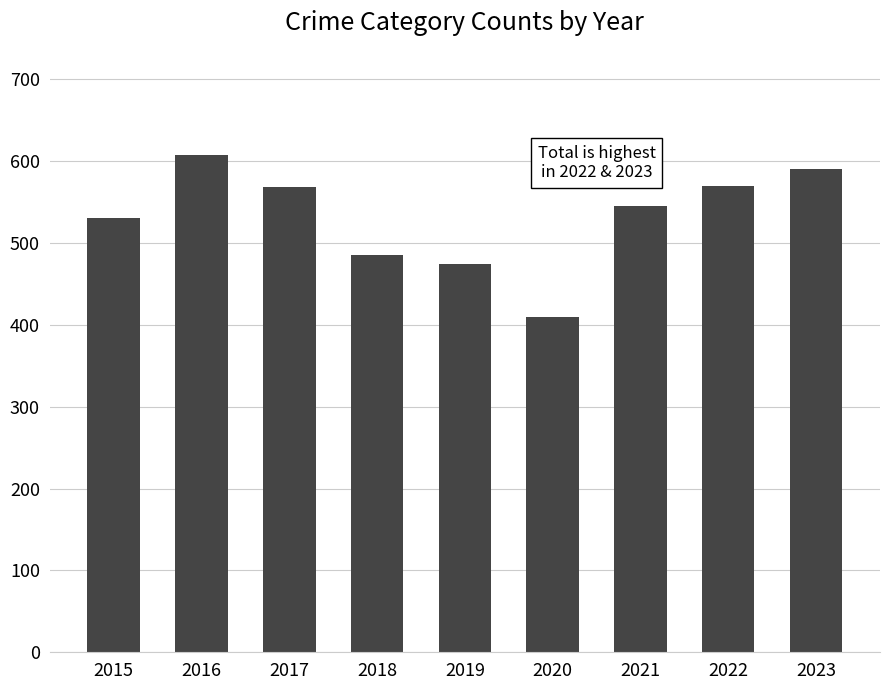

The chart shows a value of 531 at 2015. True or false?

True